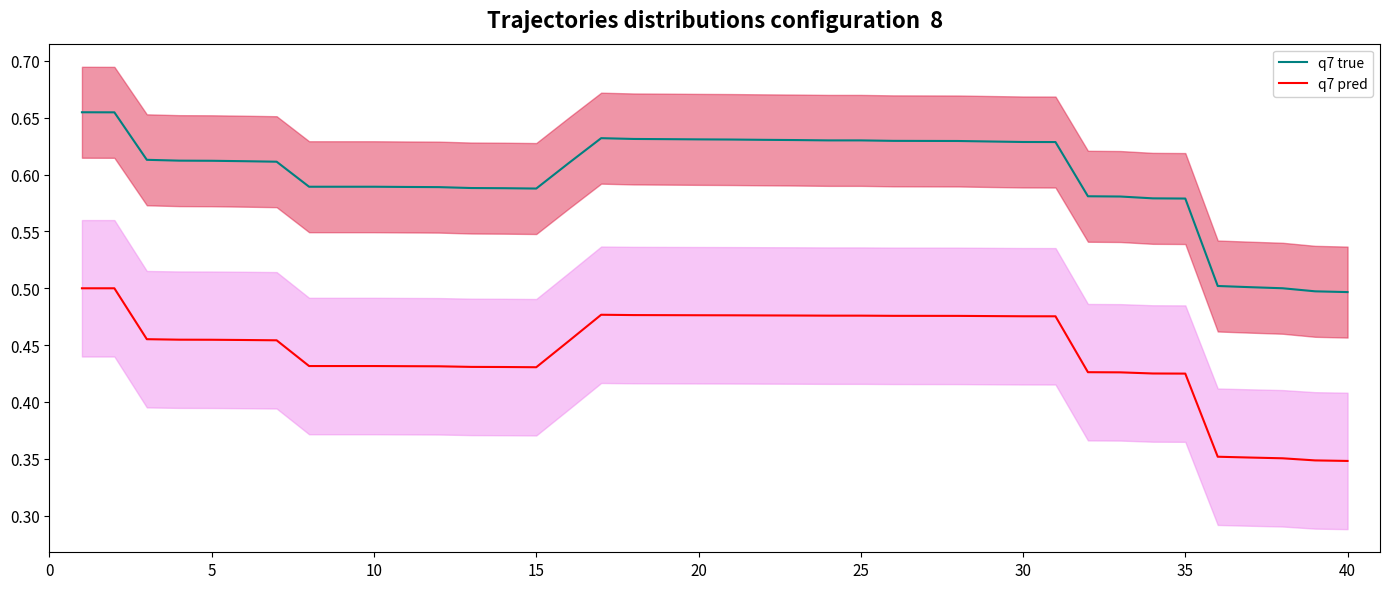

Is the value of q7 pred at 17 greater than the value of q7 true at 12?

No